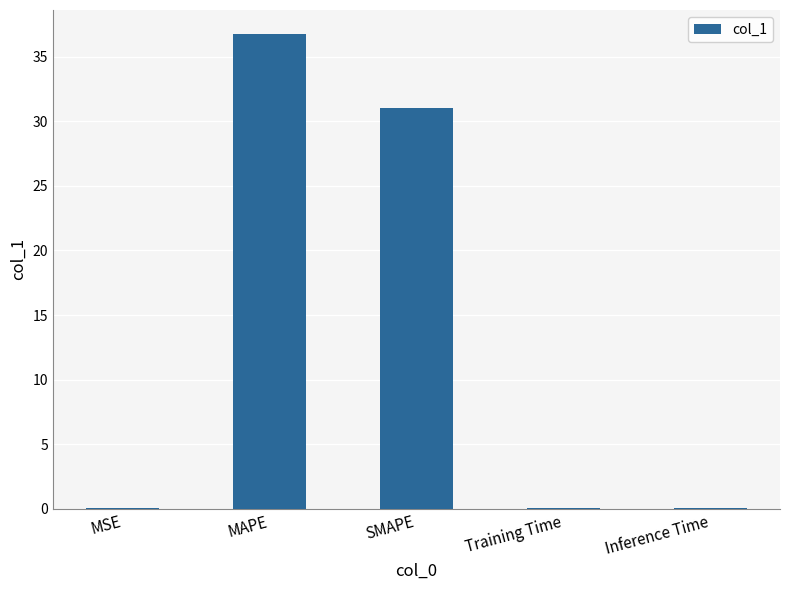

What is the change in value from MSE to Training Time?

+0.1